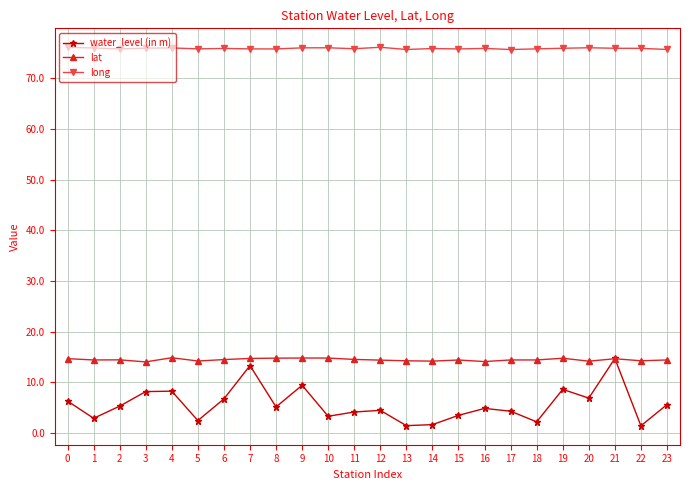

What is the difference between the highest and lowest values at 8?

70.6